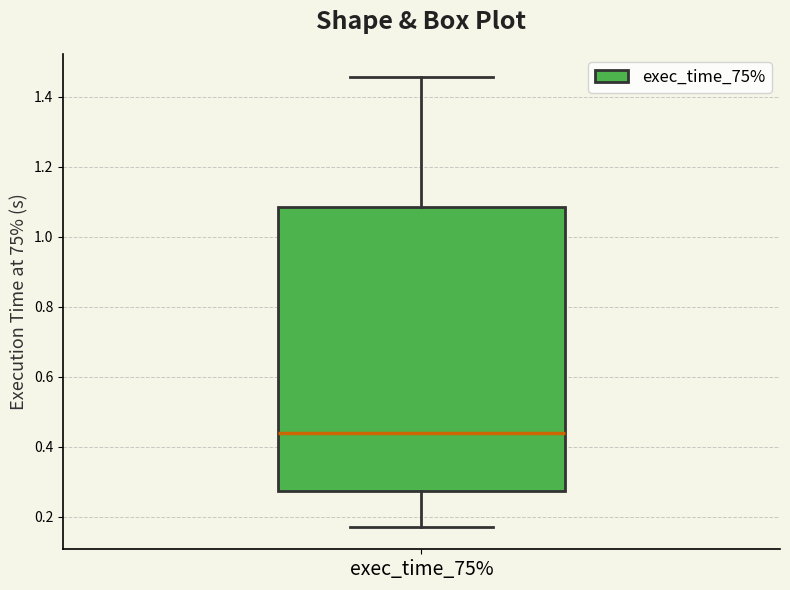

Transcribe this box plot: give where the median line is, the range the box spans, and where the two whiskers end, as read against the y-axis. The values are not printed on the chart, so give them approximately, as read against the axis.

median 0.44, box 0.28 to 1.08, whiskers 0.18 to 1.46